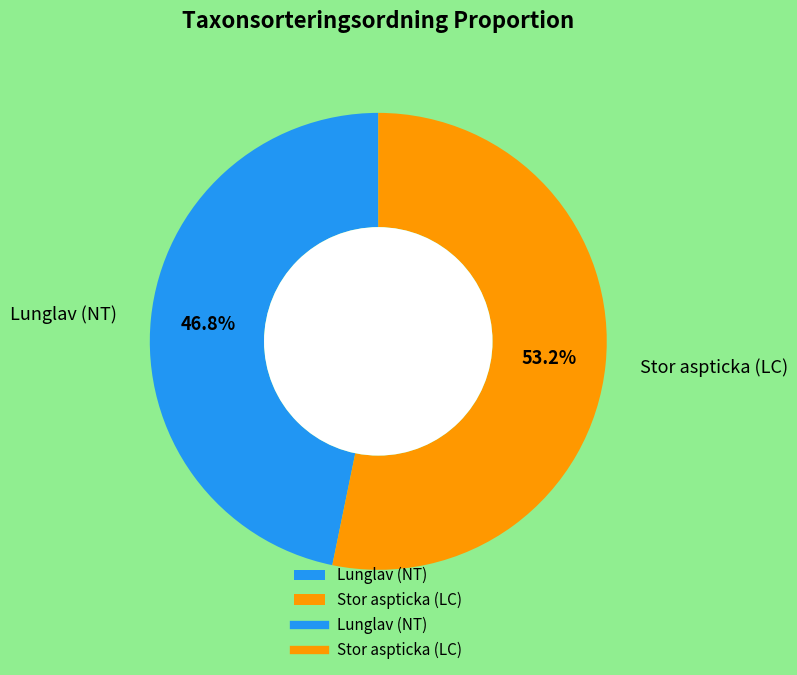

Do Lunglav (NT) and Stor aspticka (LC) together represent more than half of the pie?

Yes